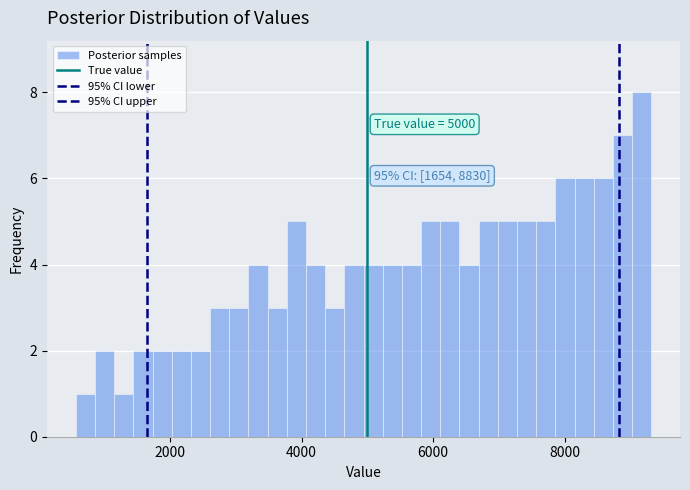

Read against the x-axis, roughly where is the centre of the tallest bar?

9200